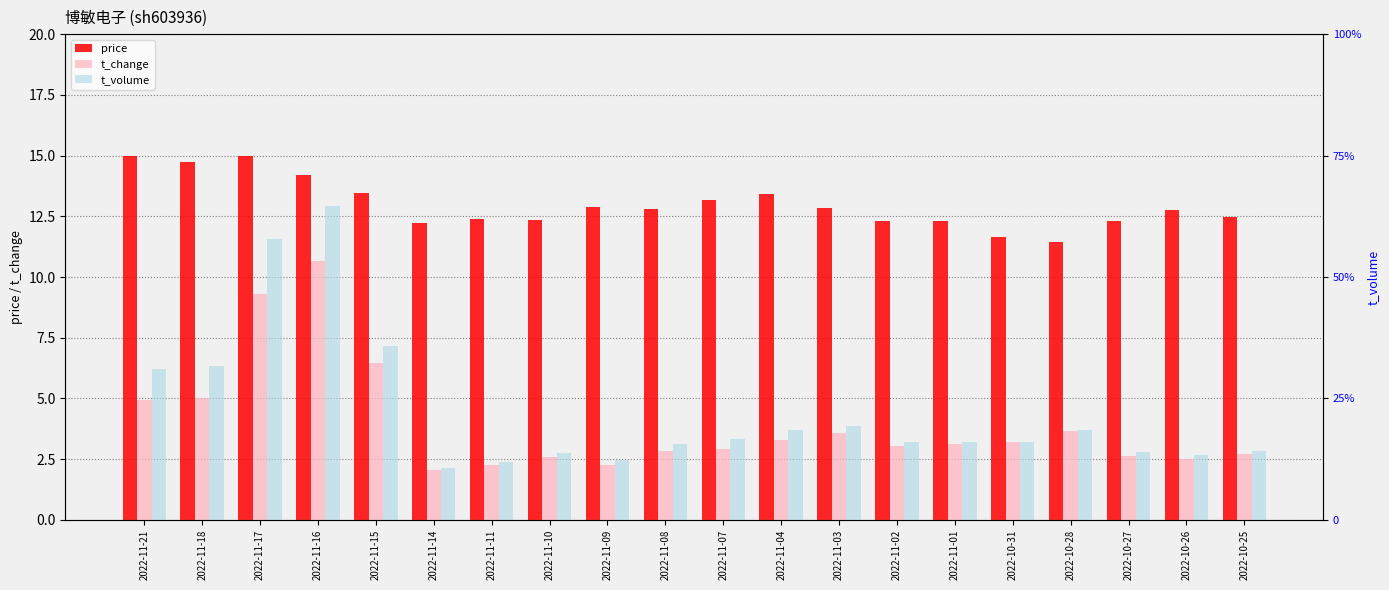

At which category is the sum across all series the highest?

2022-11-16